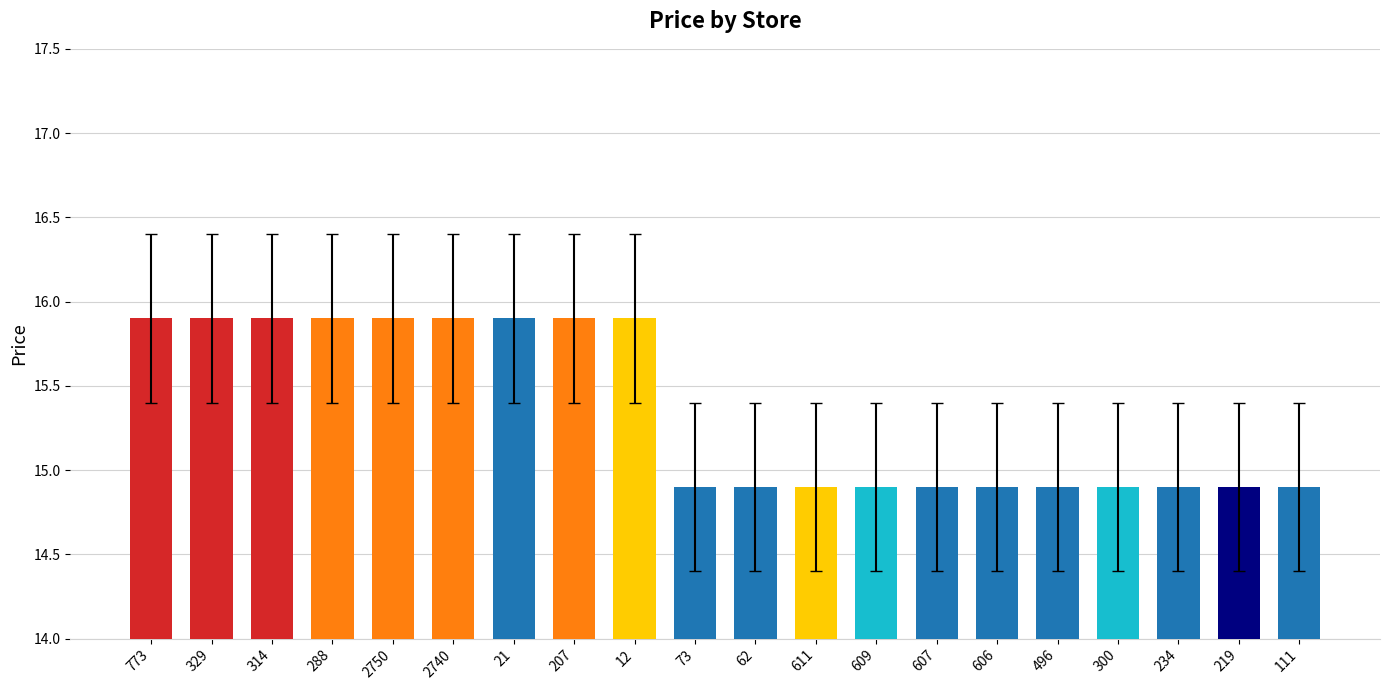

What is the label of the 8th bar from the left?

207